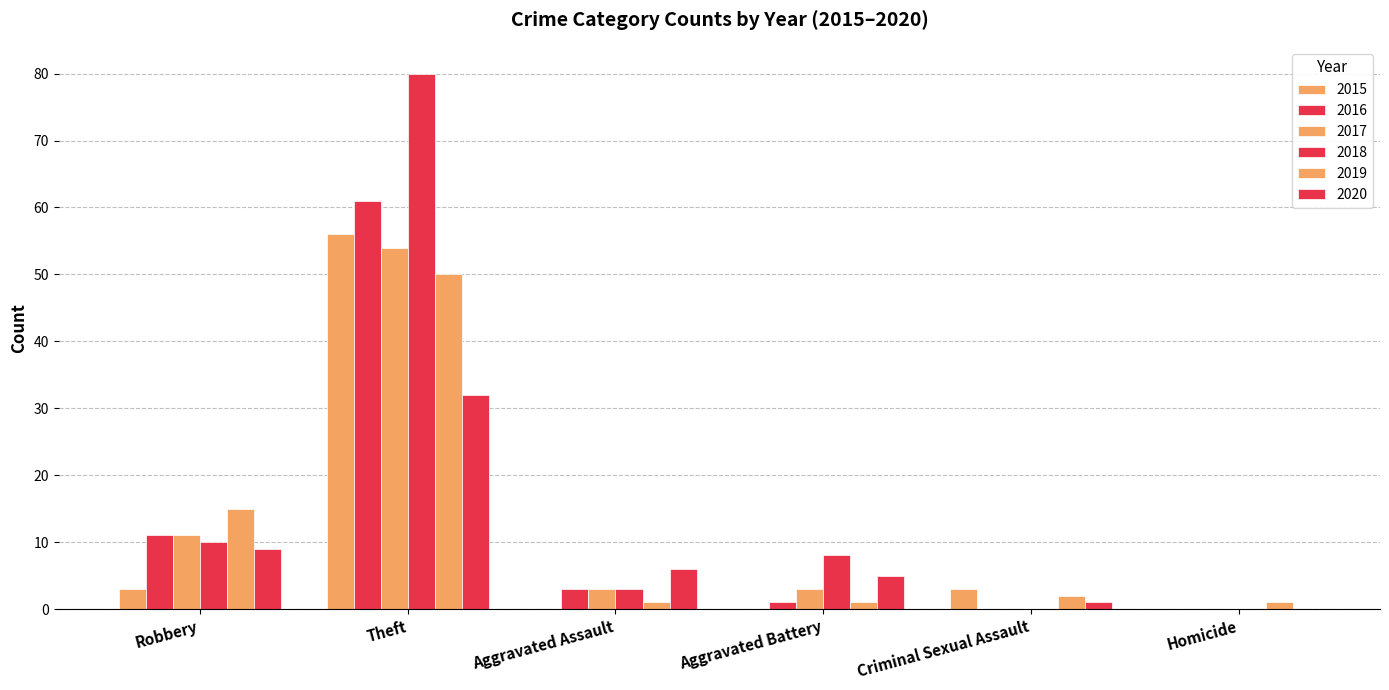

Does the chart contain stacked bars?

No